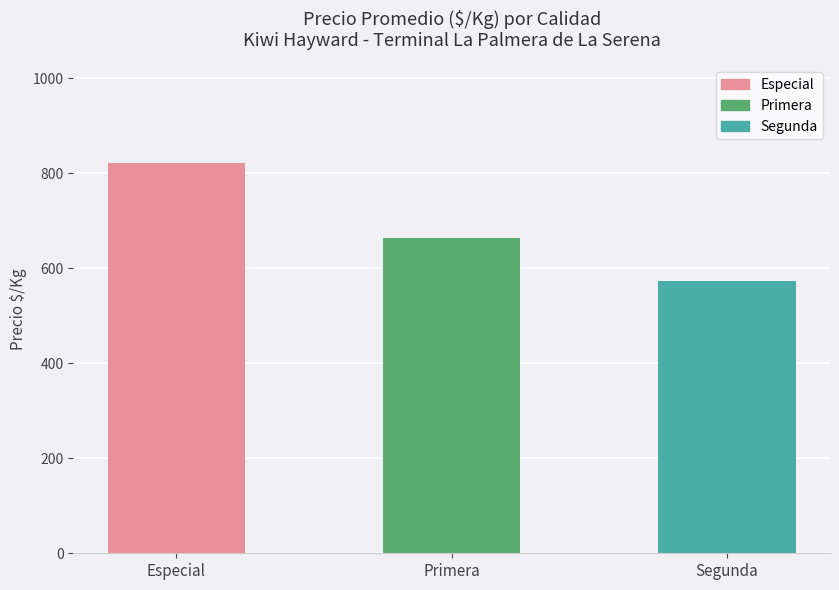

What is the label of the 1st bar from the right?

Segunda